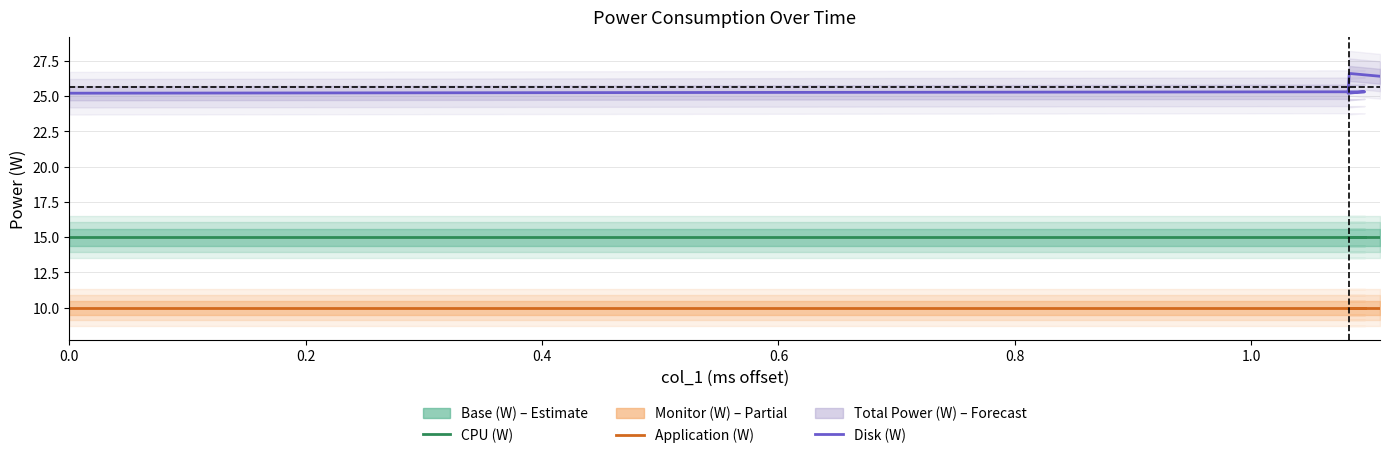

At how many categories does at least one series exceed 17?

6